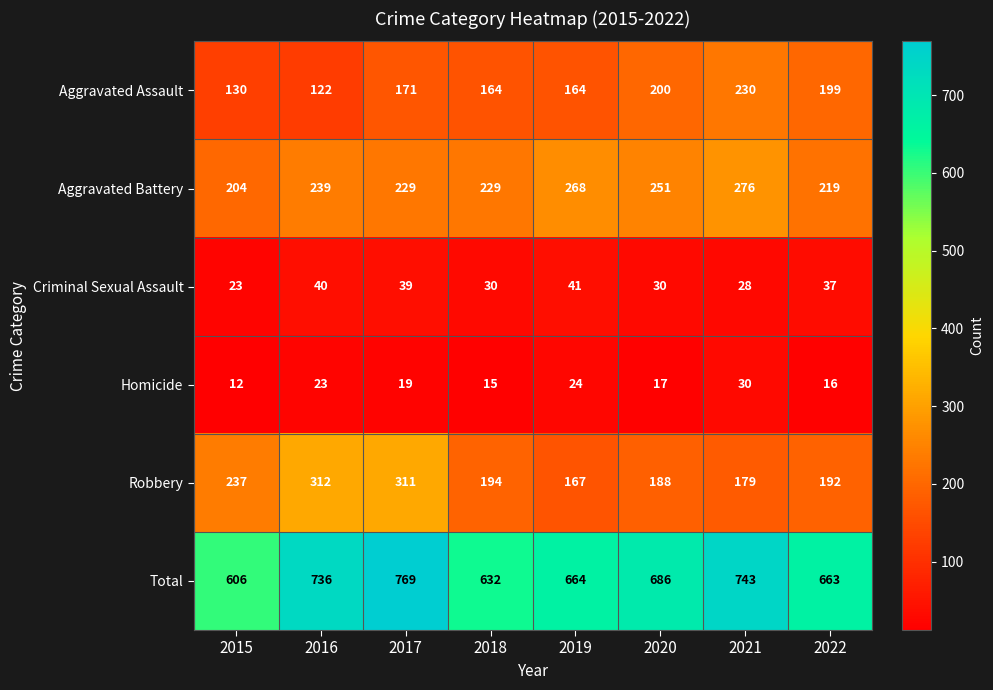

At which category is the sum across all series the highest?

2017